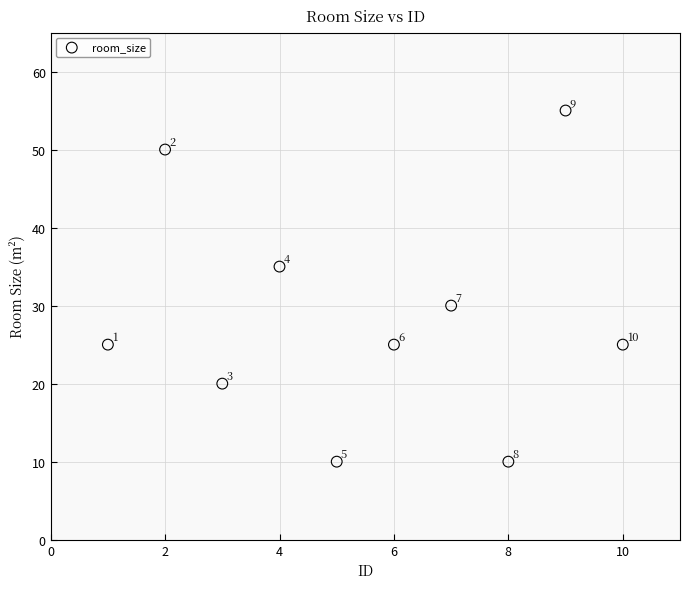

What is the range of Y values (max minus min)?

45